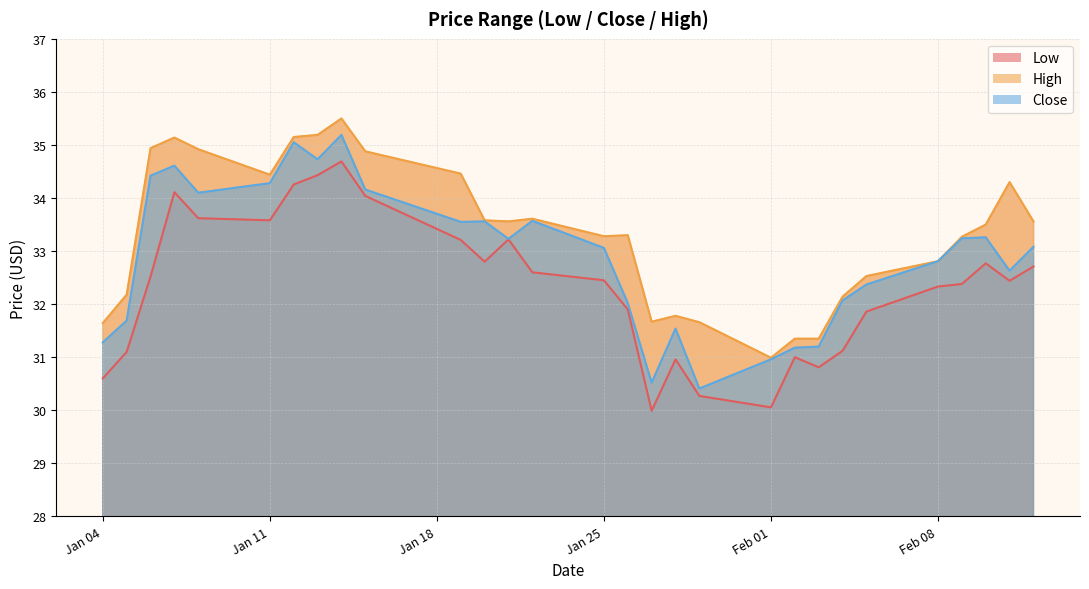

What is the smallest value displayed?

30.0